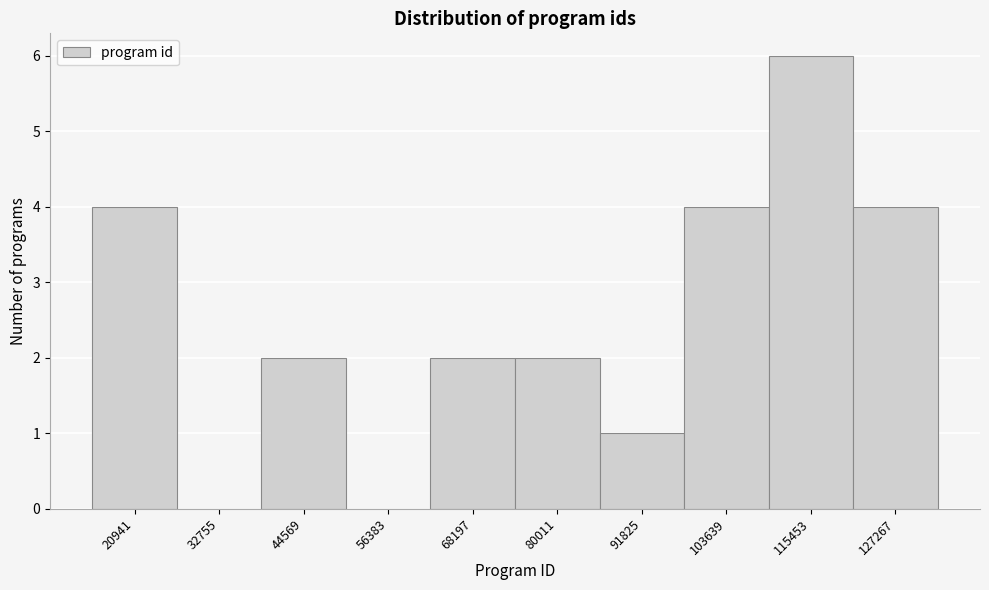

Reading left to right, what are all the values shown in this chart?

20941=4	32755=0	44569=2	56383=0	68197=2	80011=2	91825=1	103639=4	115453=6	127267=4